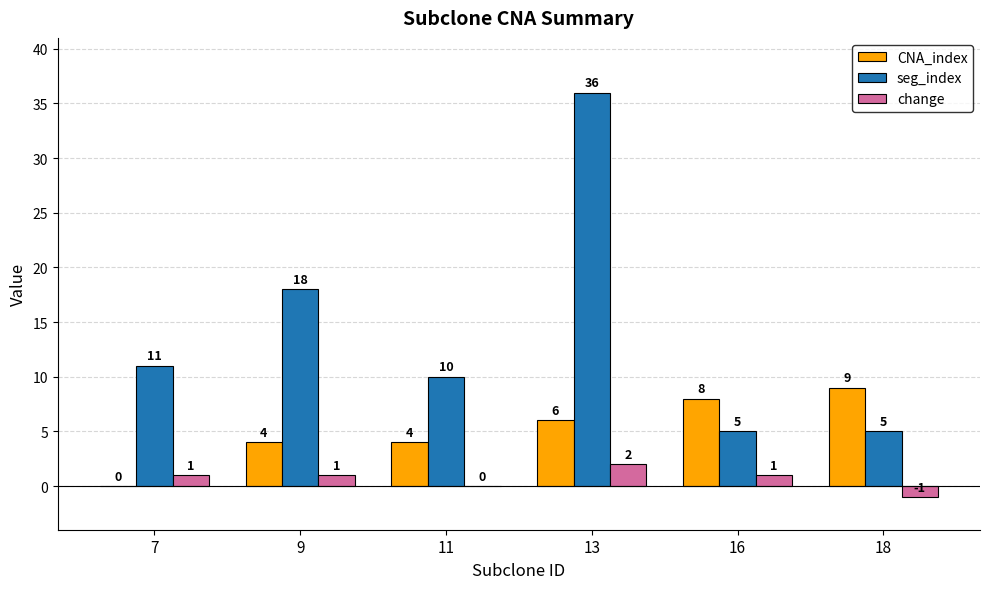

Count the CNA_index values in the range 4 to 8.

4